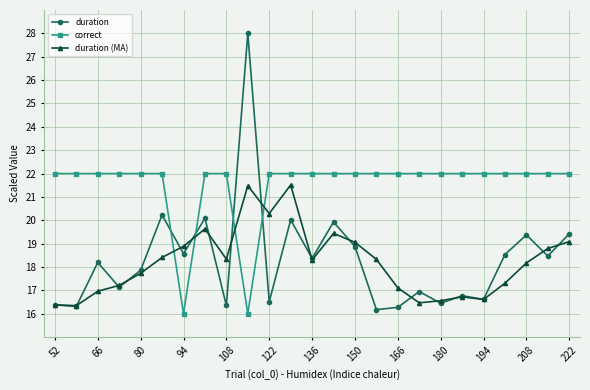

Which series has the largest range (max minus min)?

duration